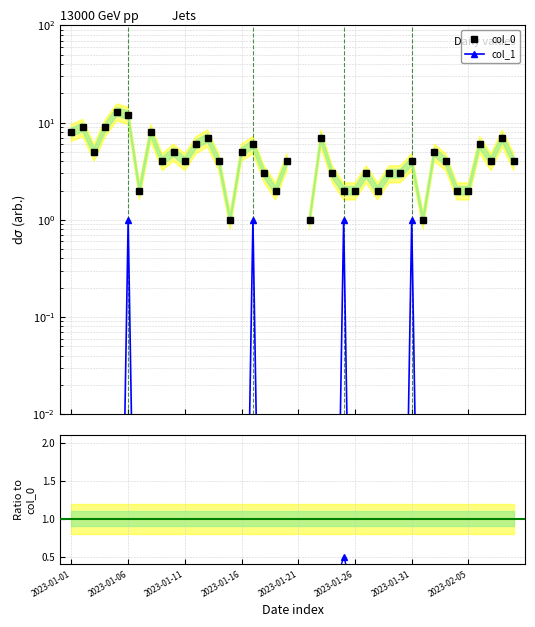

What is the maximum value for col_1 / col_0?

0.5